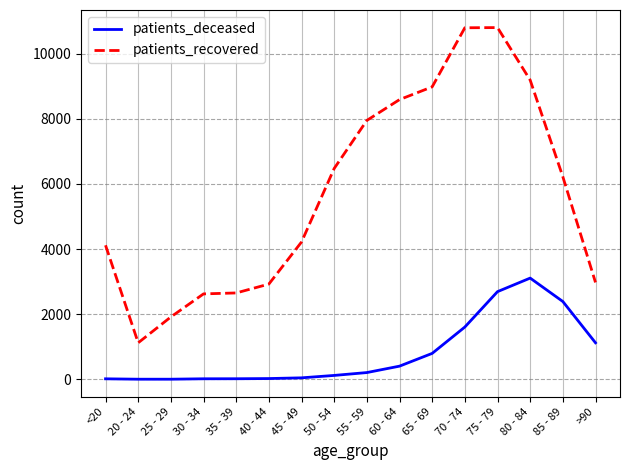

Which series has the largest total across all categories?

patients_recovered